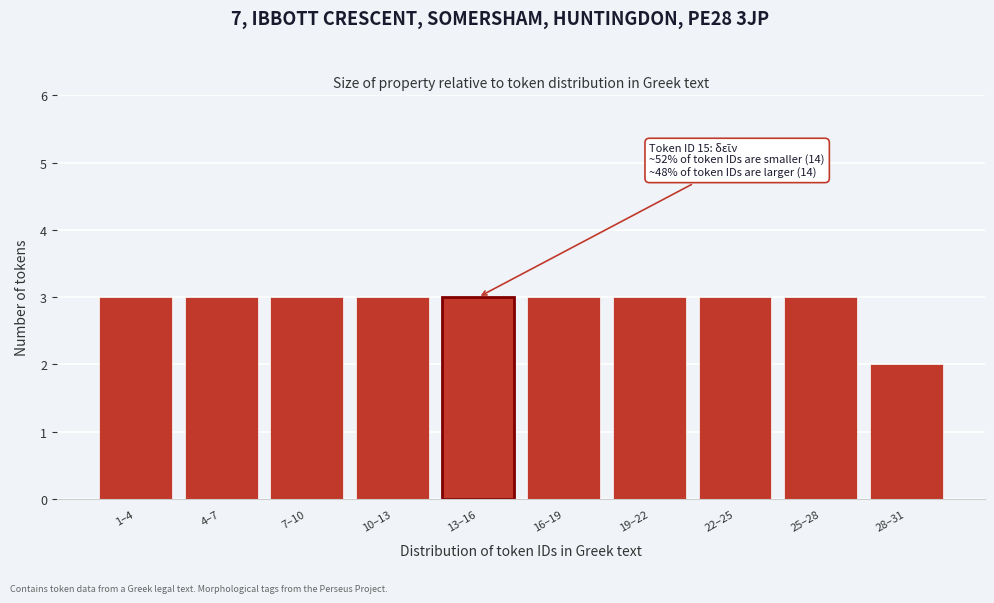

Reading right to left, extract all data points from this chart.

2	3	3	3	3	3	3	3	3	3